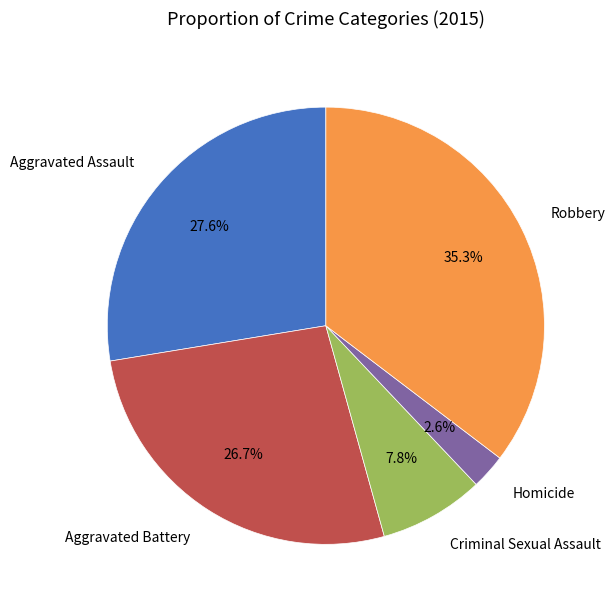

Approximately how many times larger is the value at Robbery compared to Aggravated Assault?

1.3